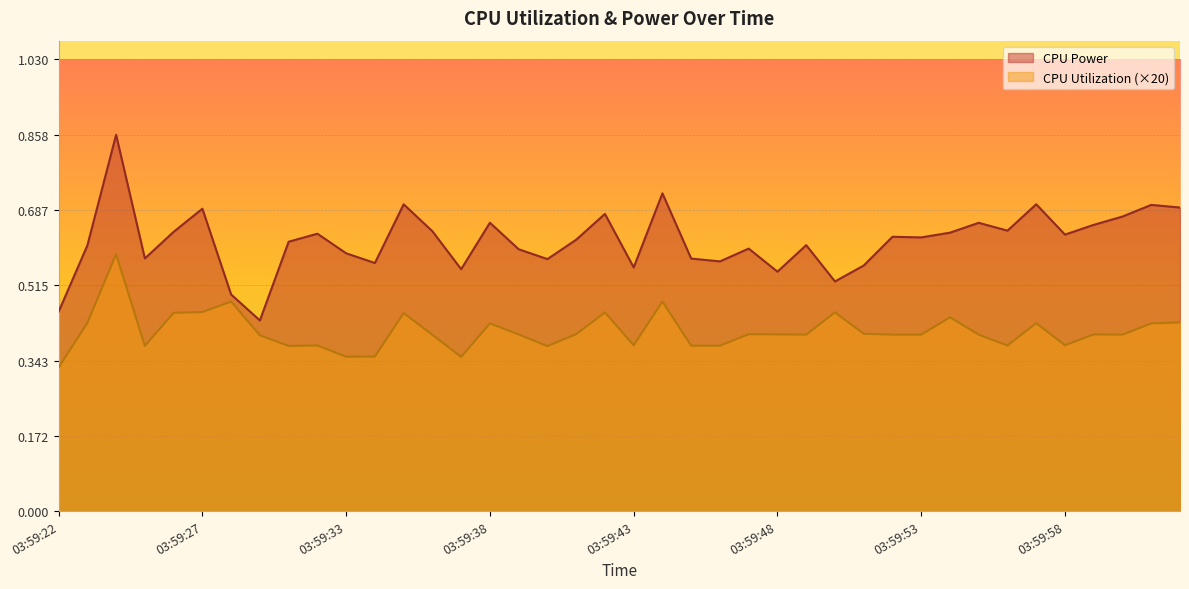

True or false: CPU Power and CPU Utilization intersect in this chart.

False